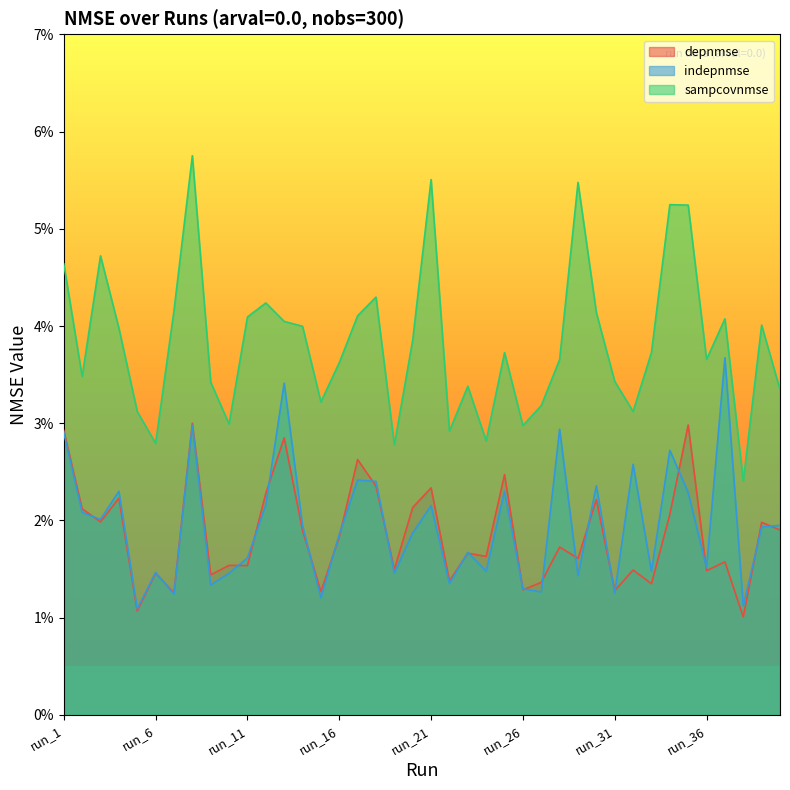

Count the sampcovnmse values in the range 0 to 1.

40